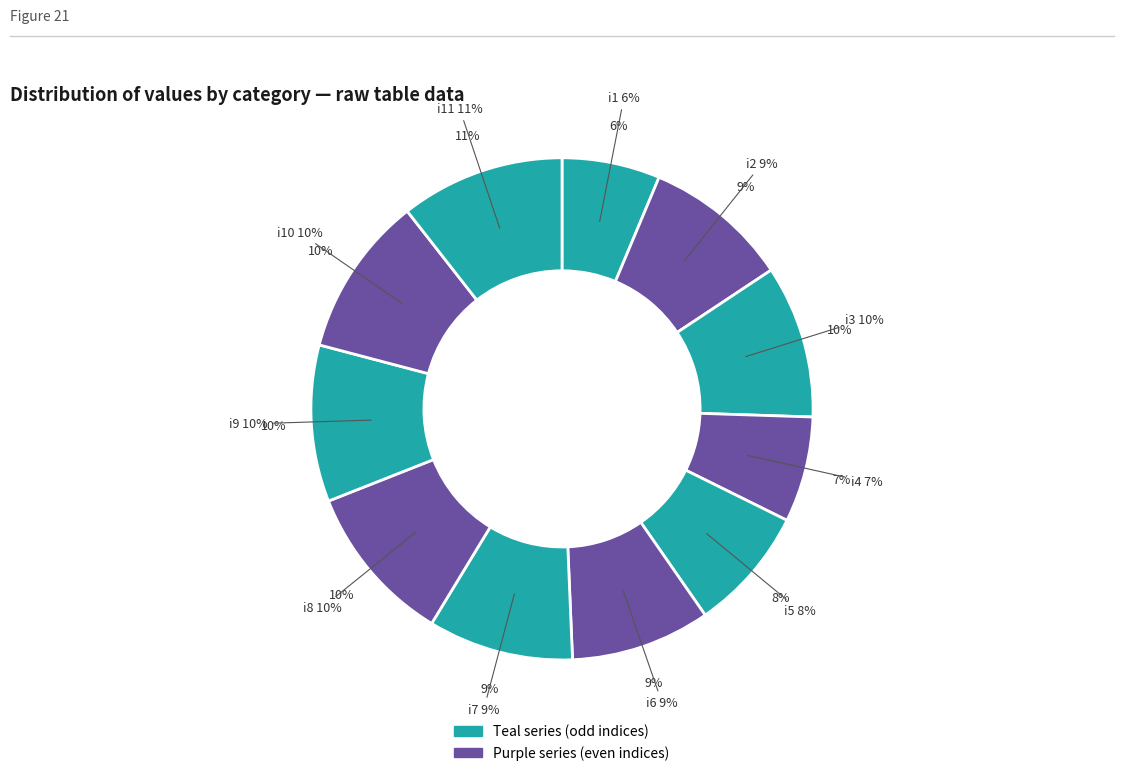

Between i6 and i4, which is larger?

i6